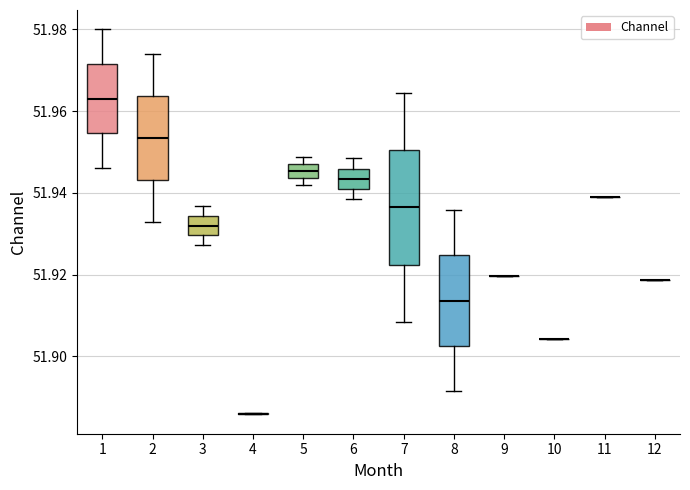

Reading left to right, transcribe this box plot: for each box, give where its median line is, the range the box spans, and where its two whiskers end, as read against the y-axis. The values are not printed on the chart, so give them approximately, as read against the axis.

1: median 51.964, box 51.954 to 51.972, whiskers 51.946 to 51.980
2: median 51.954, box 51.944 to 51.964, whiskers 51.932 to 51.974
3: median 51.932, box 51.930 to 51.934, whiskers 51.928 to 51.936
4: box collapsed to a line at 51.886, whiskers 51.886 to 51.886
5: median 51.946, box 51.944 to 51.948, whiskers 51.942 to 51.948 (just above the box's upper edge)
6: median 51.944, box 51.942 to 51.946, whiskers 51.938 to 51.948
7: median 51.936, box 51.922 to 51.950, whiskers 51.908 to 51.964
8: median 51.914, box 51.902 to 51.924, whiskers 51.892 to 51.936
9: box collapsed to a line at 51.920, whiskers 51.920 to 51.920
10: box collapsed to a line at 51.904, whiskers 51.904 to 51.904
11: box collapsed to a line at 51.940, whiskers 51.940 to 51.940
12: box collapsed to a line at 51.918, whiskers 51.918 to 51.918